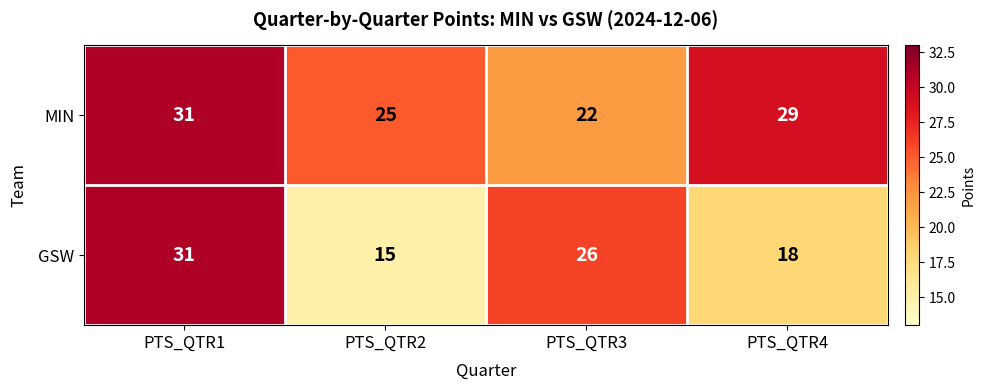

Where is MIN nearest to the value 26?

PTS_QTR2